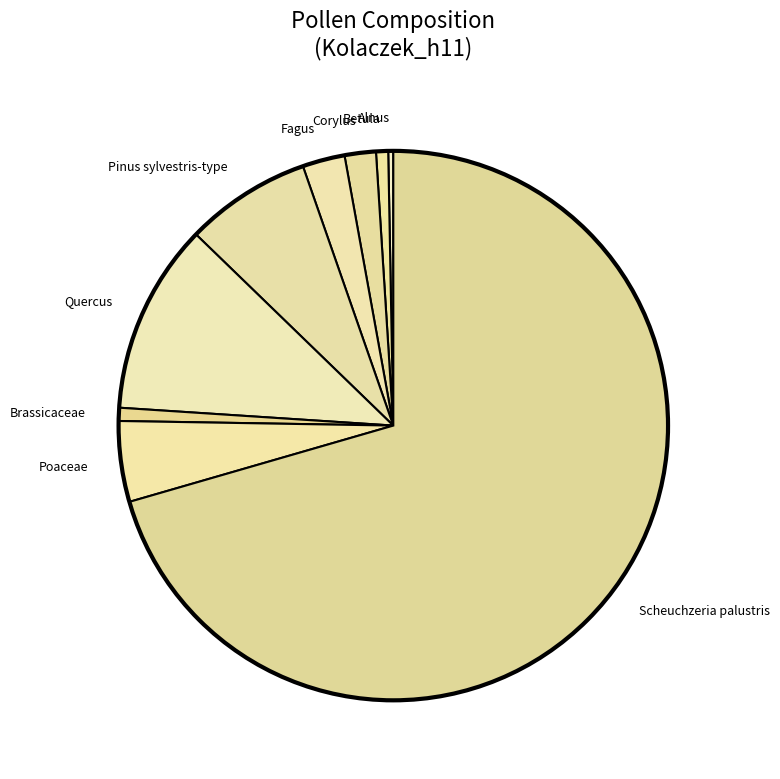

Is there any slice that represents more than half of the pie?

Yes